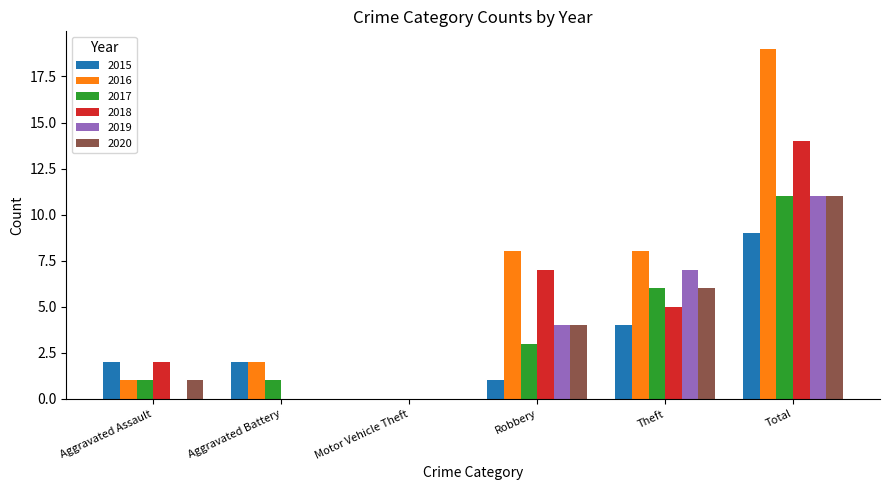

Count the 2019 values in the range 0 to 7.

5